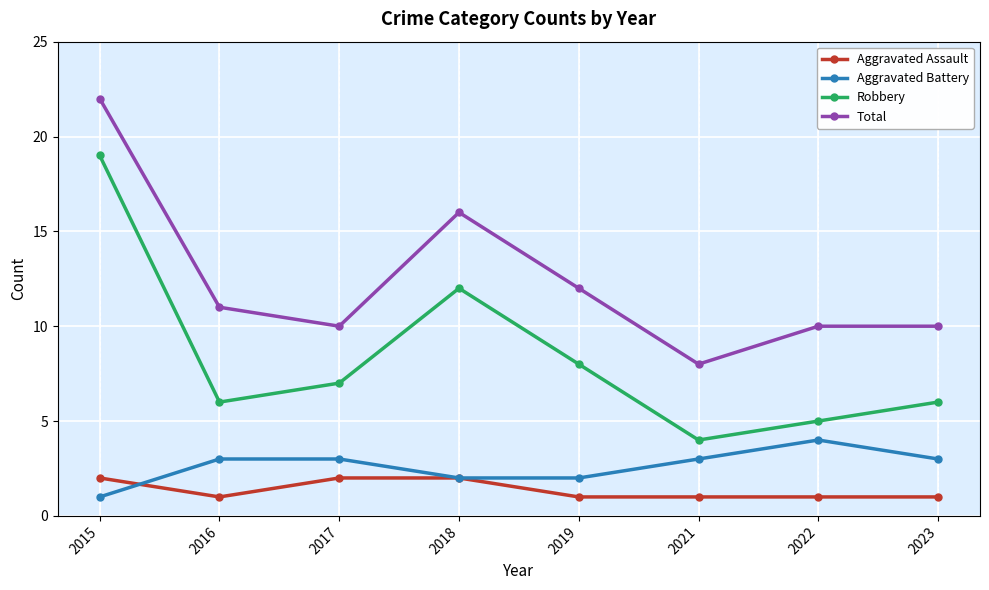

What is the value of the Aggravated Assault point at the 8th from the left?

1